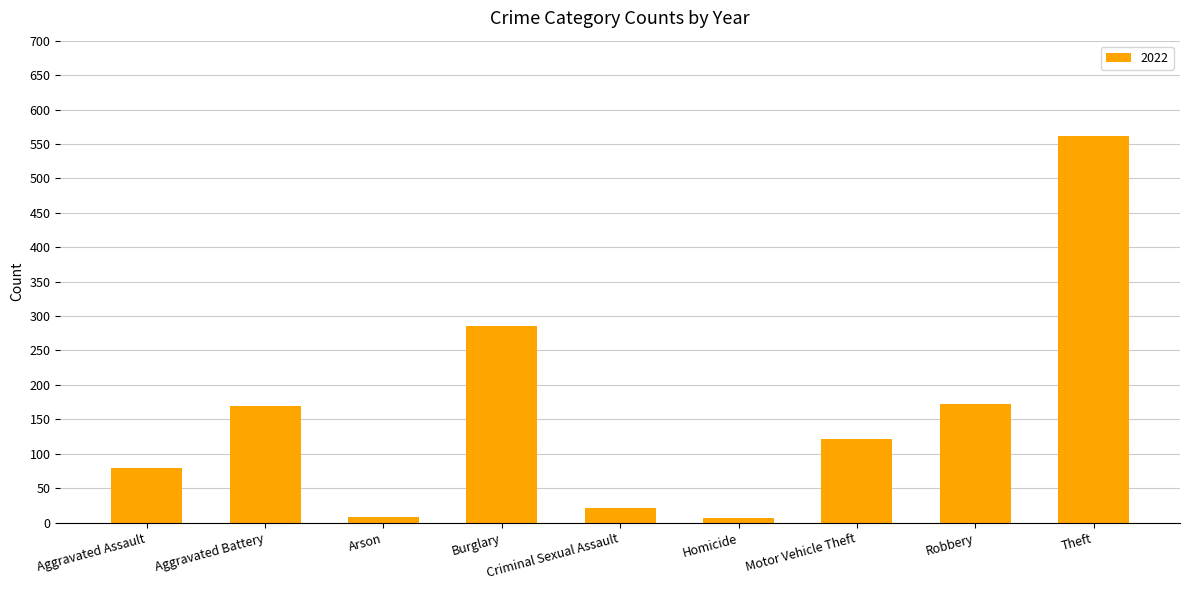

What is the difference between the maximum and minimum values?

554